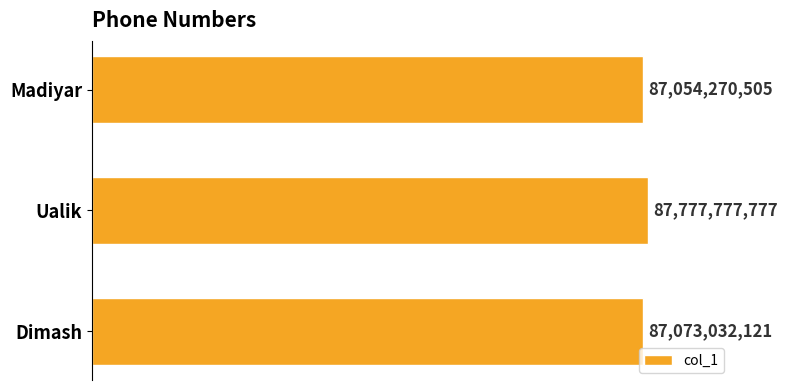

How many values exceed 87073032121?

1